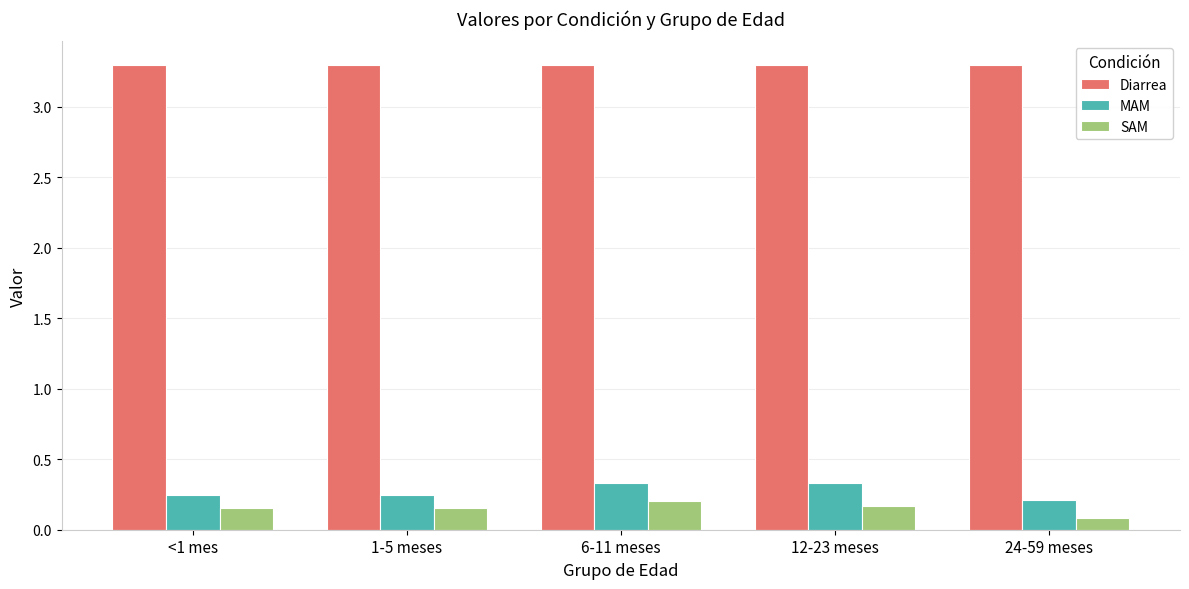

Which series has the largest total across all categories?

Diarrea